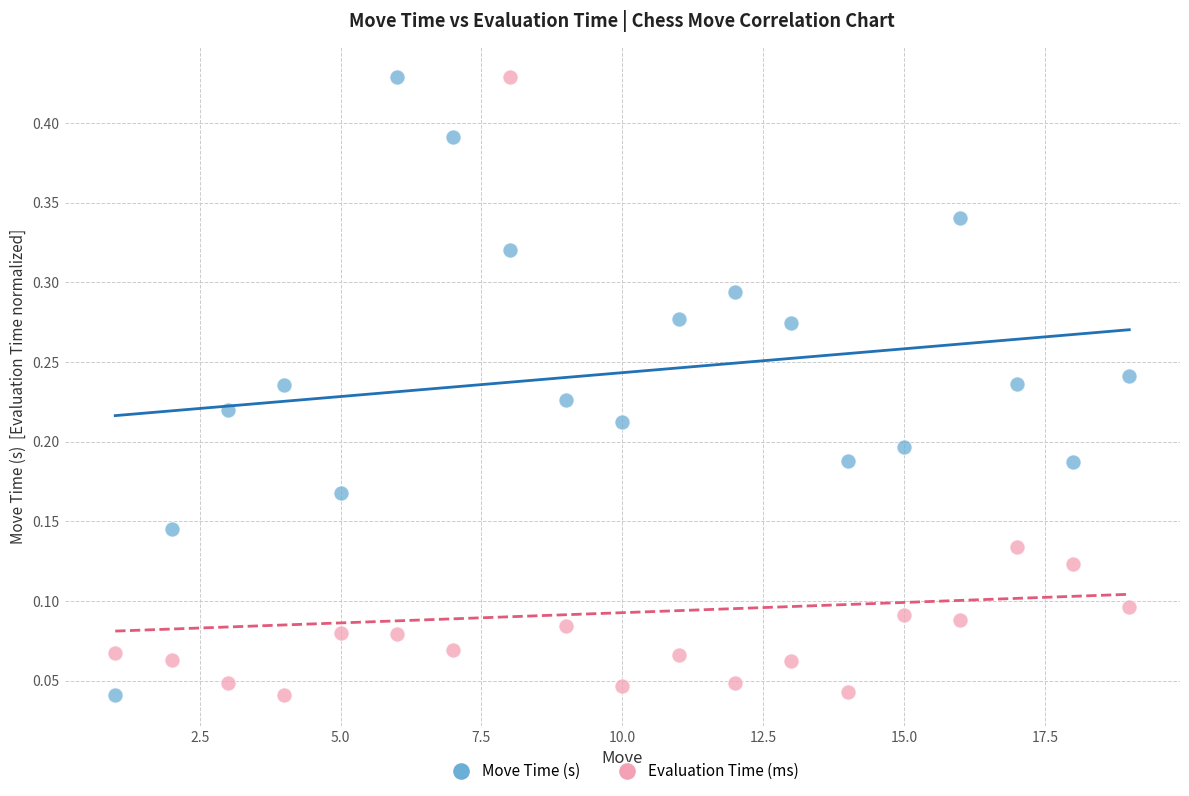

Across all data points, what is the range of X values (max minus min)?

18.0